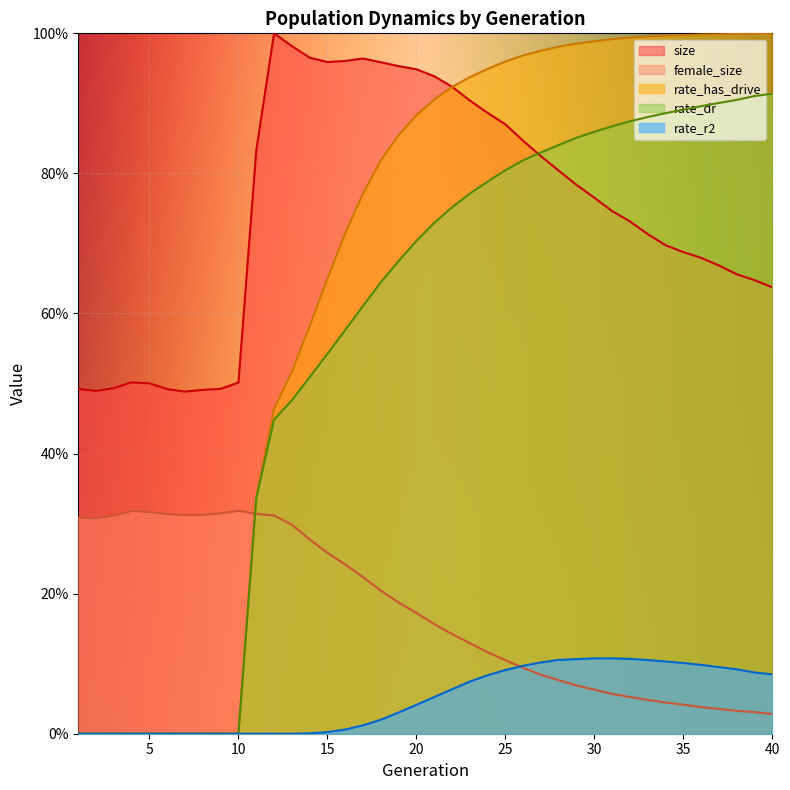

True or false: rate_dr has more than 0 interior local peaks.

False